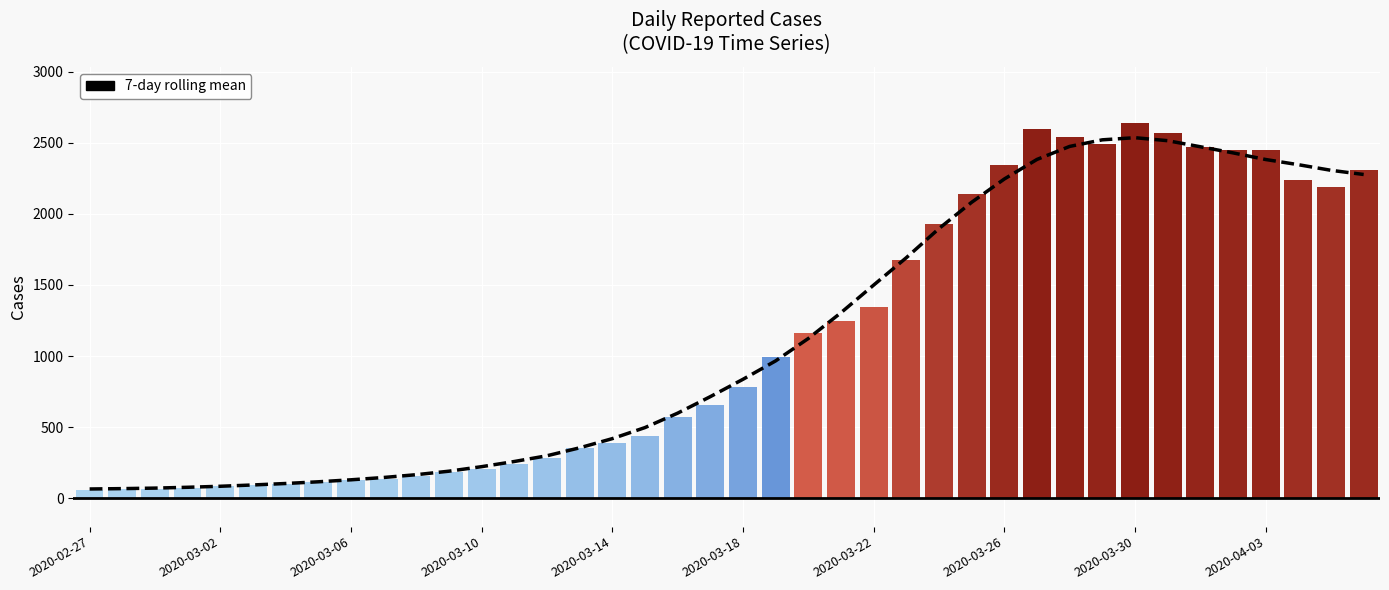

Where is the data nearest to the value 1300?

23